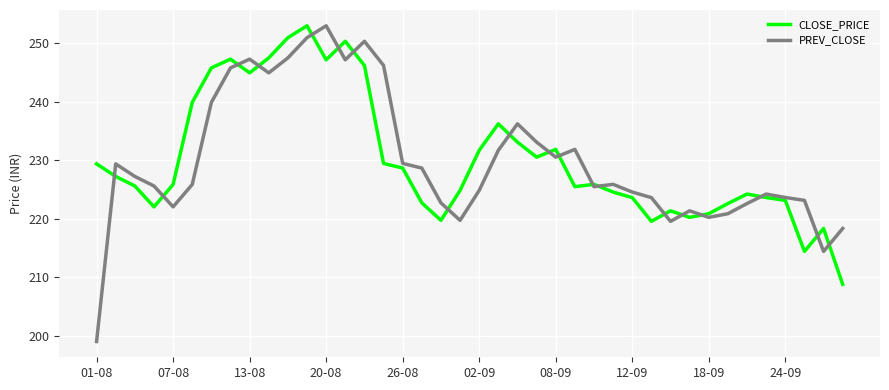

How many categories are shown in the chart?

40